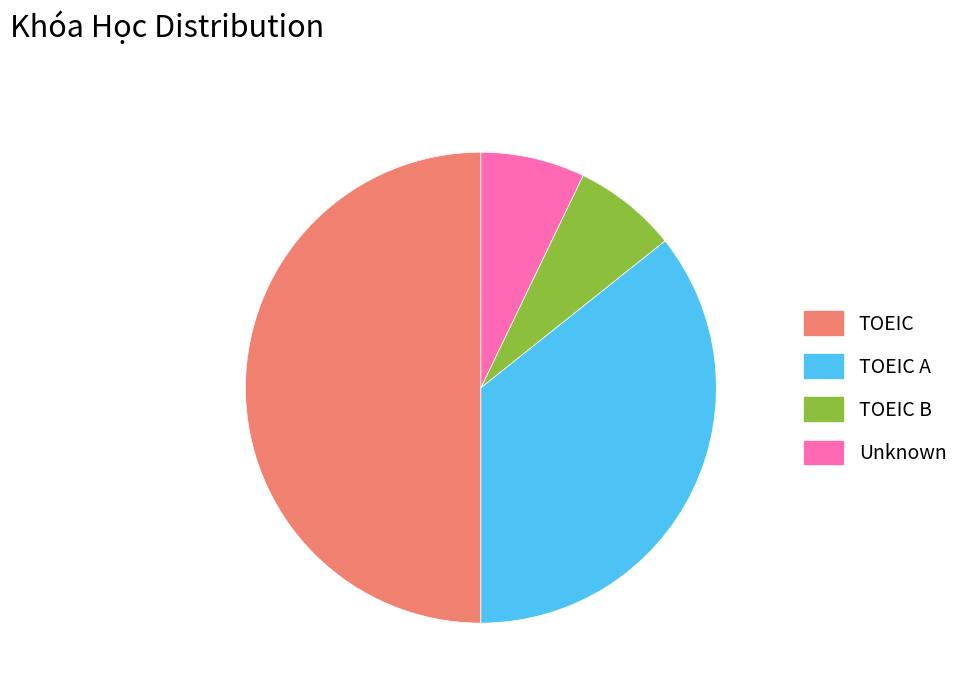

Is it true that TOEIC B is 7% of the pie?

True